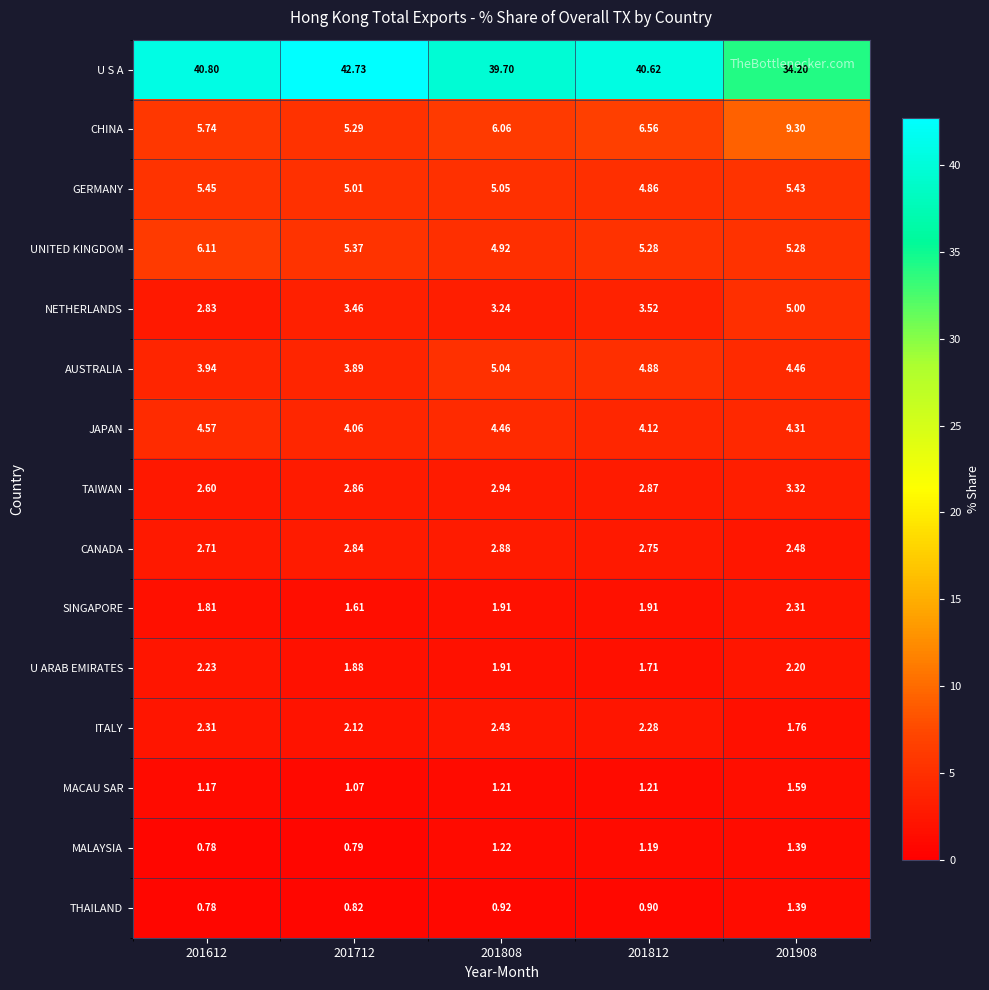

What is the greatest value displayed?

42.7